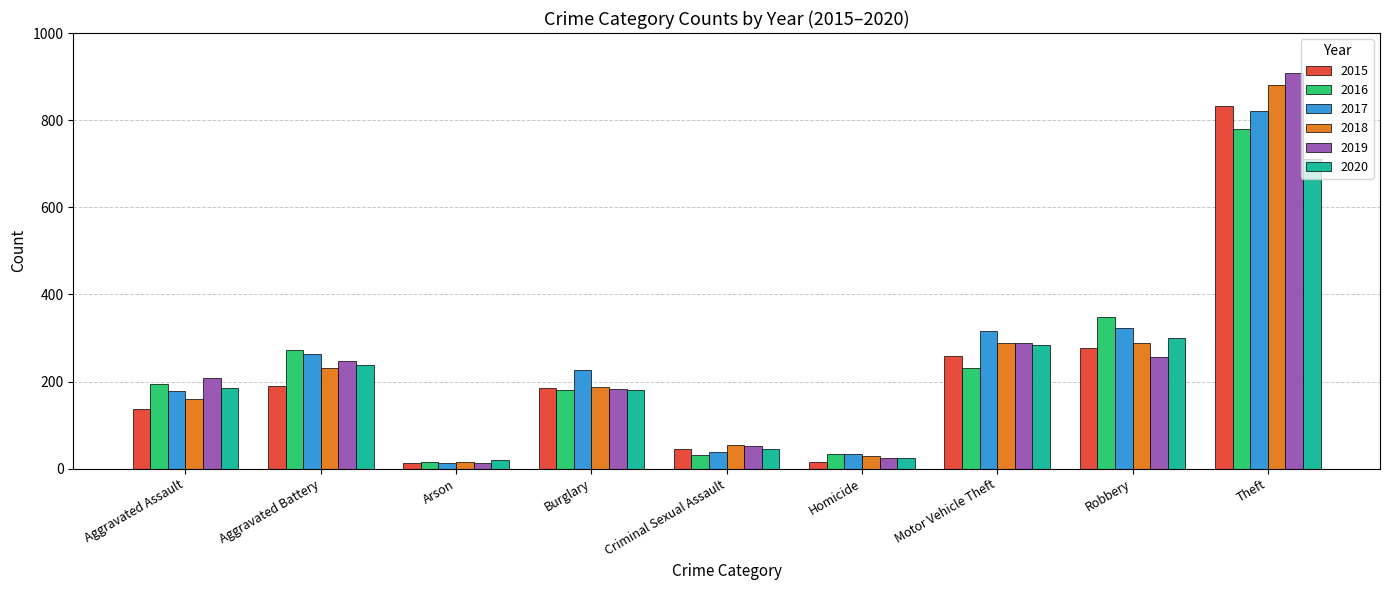

What is the difference between the maximum and second lowest values in the 2018 series?

851